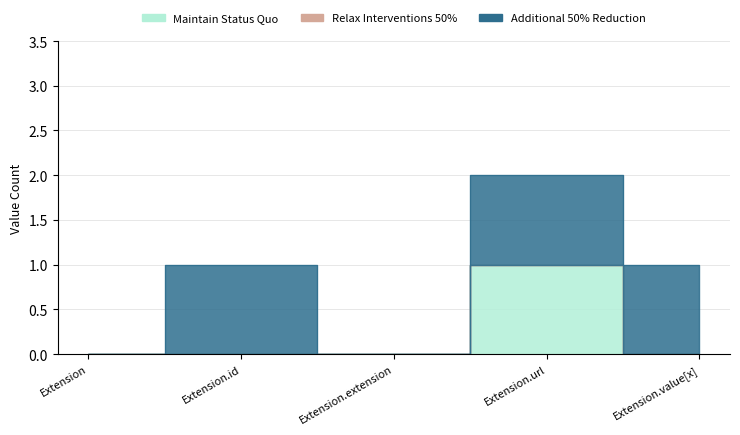

What is the total value across all series at Extension.value[x]?

1